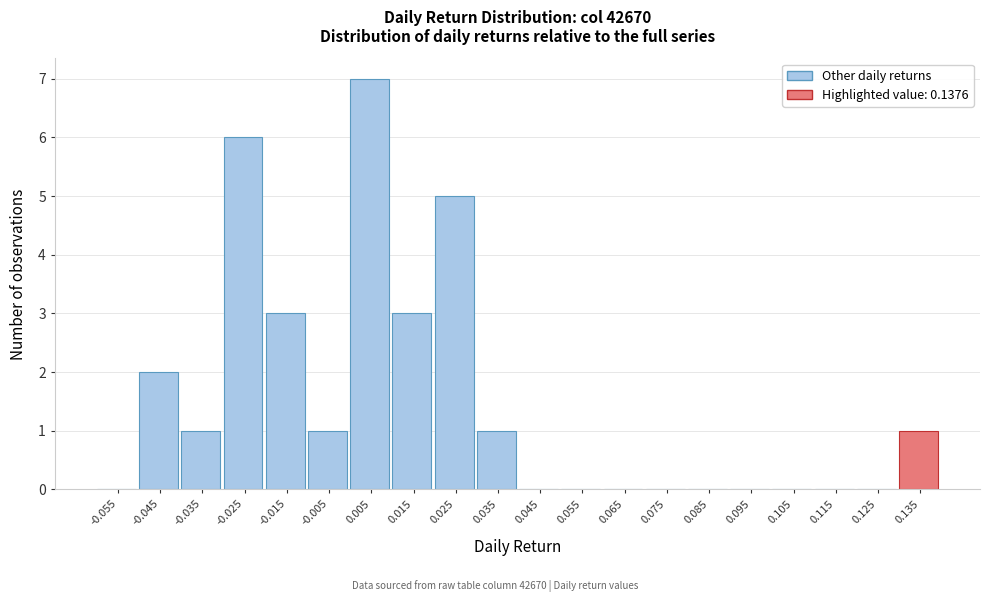

Reading left to right, extract all data points from this chart.

-0.055=0	-0.045=2	-0.035=1	-0.025=6	-0.015=3	-0.005=1	0.005=7	0.015=3	0.025=5	0.035=1	0.045=0	0.055=0	0.065=0	0.075=0	0.085=0	0.095=0	0.105=0	0.115=0	0.125=0	0.135=1